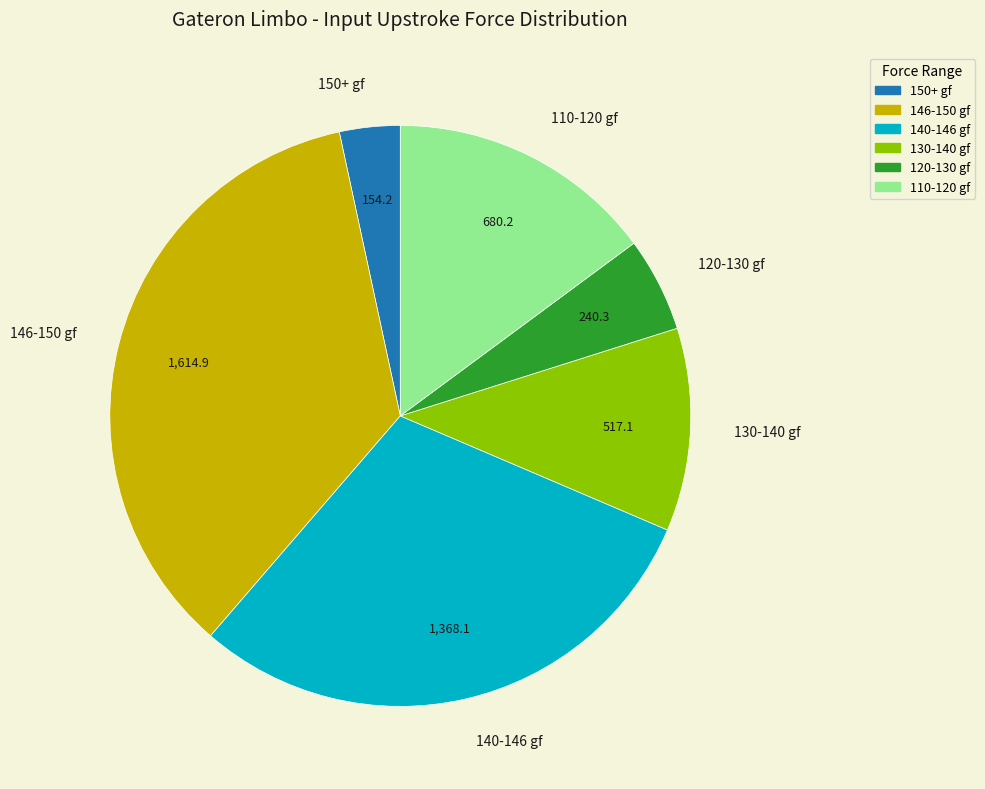

Does any single category account for the majority?

No